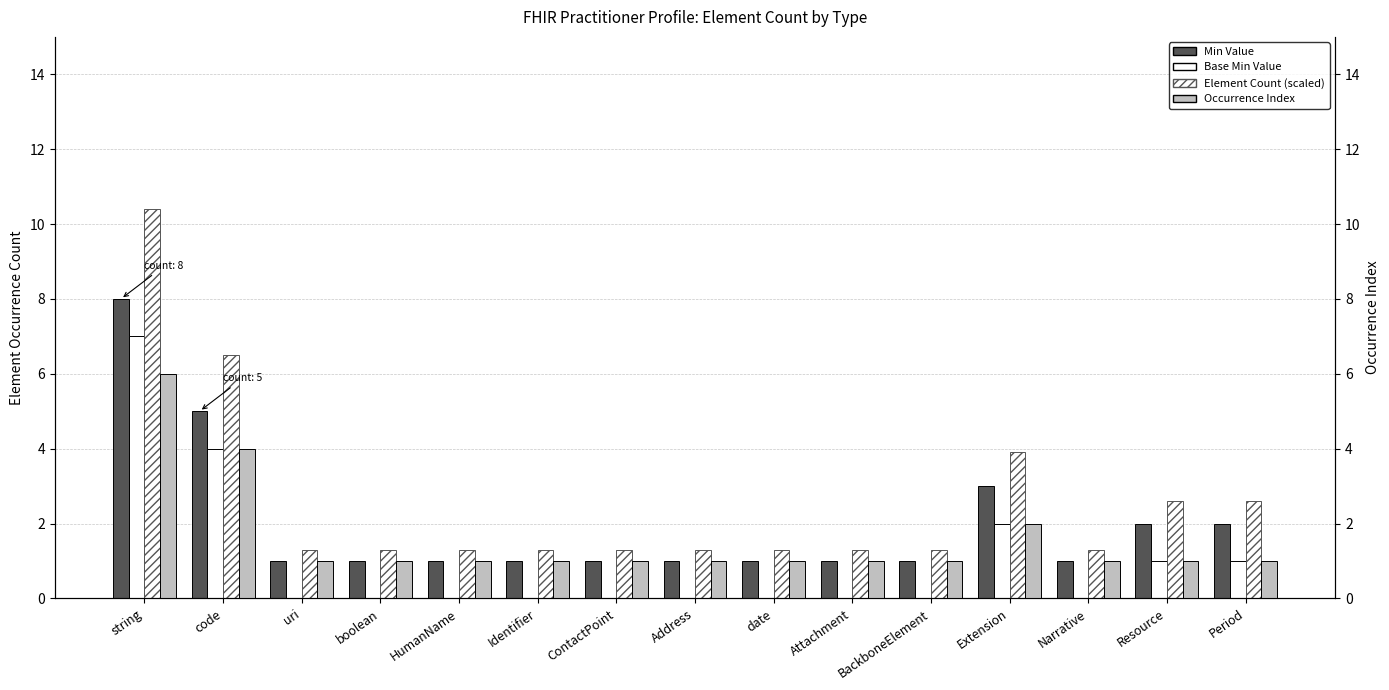

What is the label of the 8th bar from the right?

Address